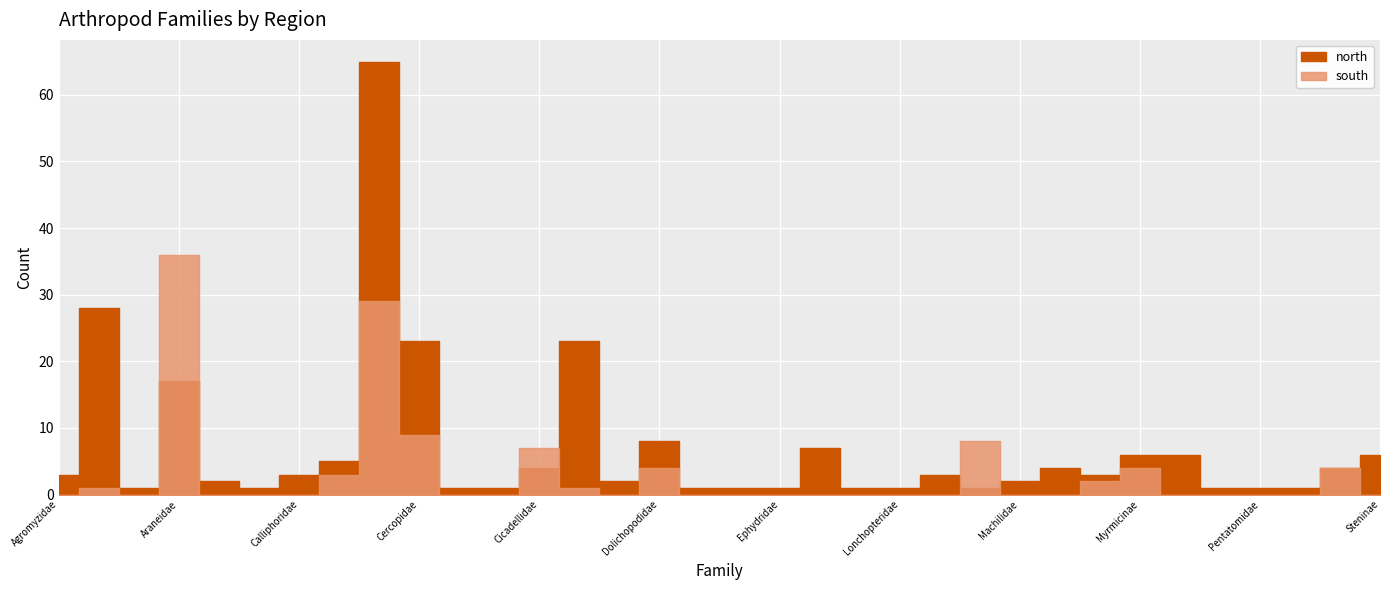

What is the label of the 2nd point from the left?

Aphididae